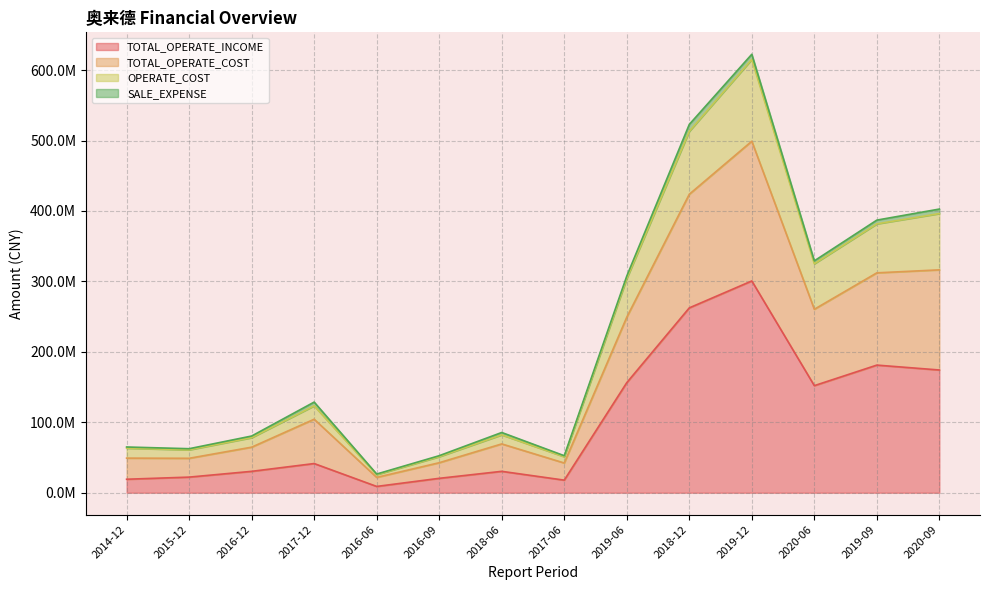

How many data points does each series have?

14